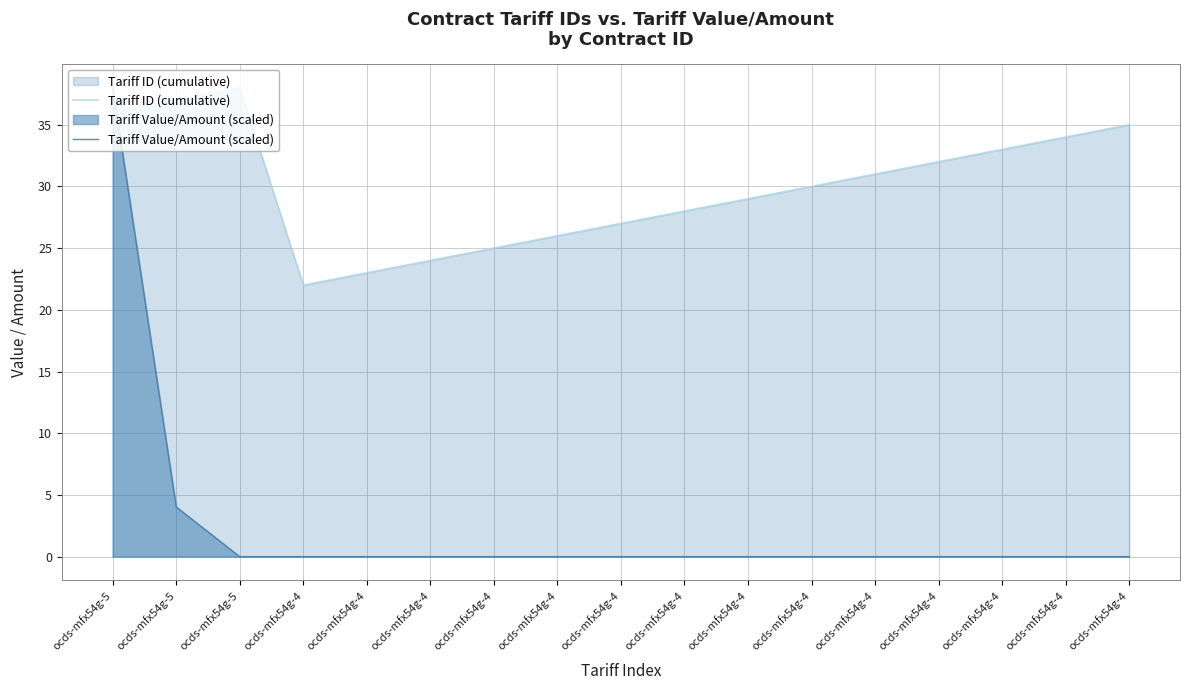

True or false: Tariff ID (cumulative) and Tariff Value/Amount (scaled) intersect in this chart.

True